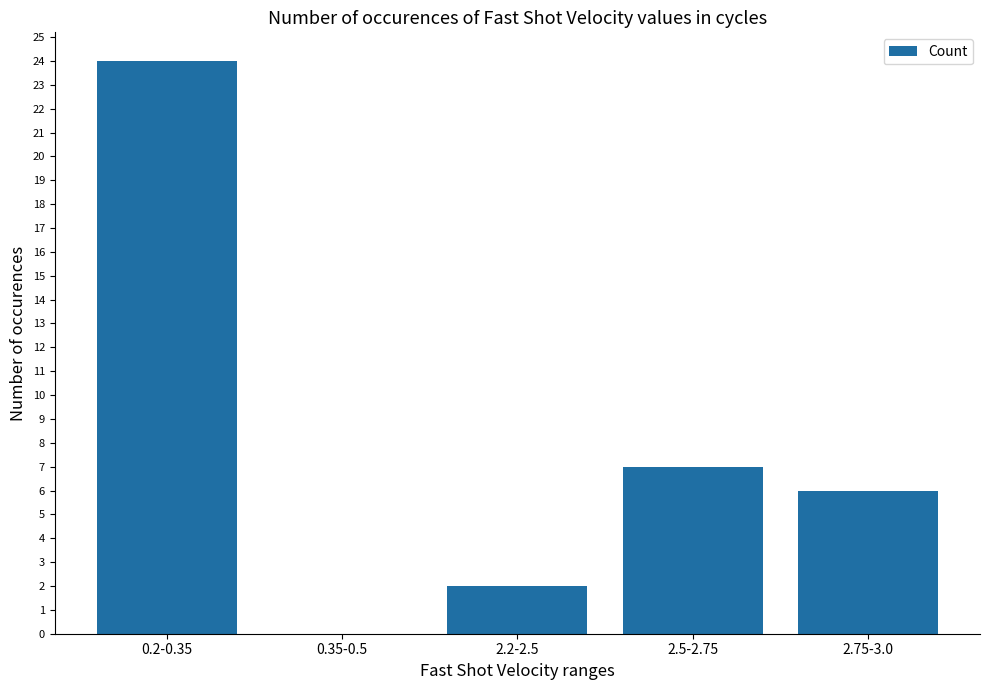

What is the sum of all values?

39